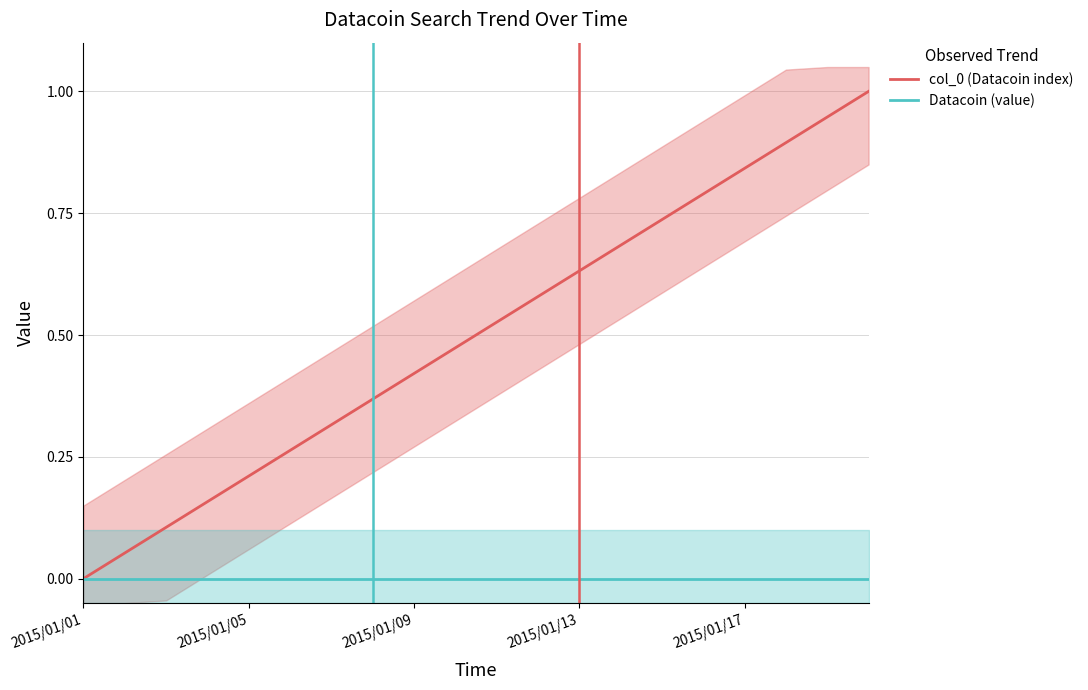

What position from the right is 2015/01/01?

20